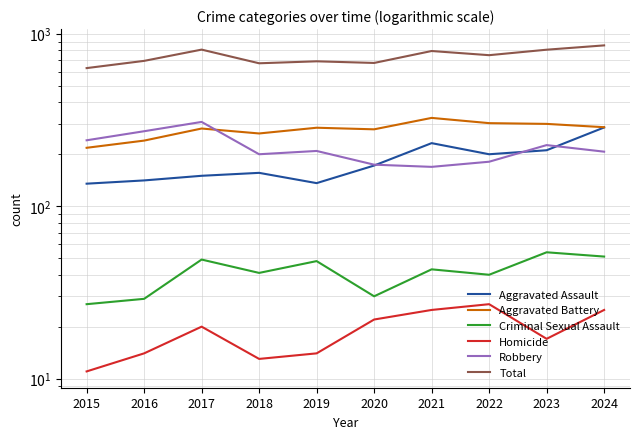

At which label does Homicide first exceed 20?

2020